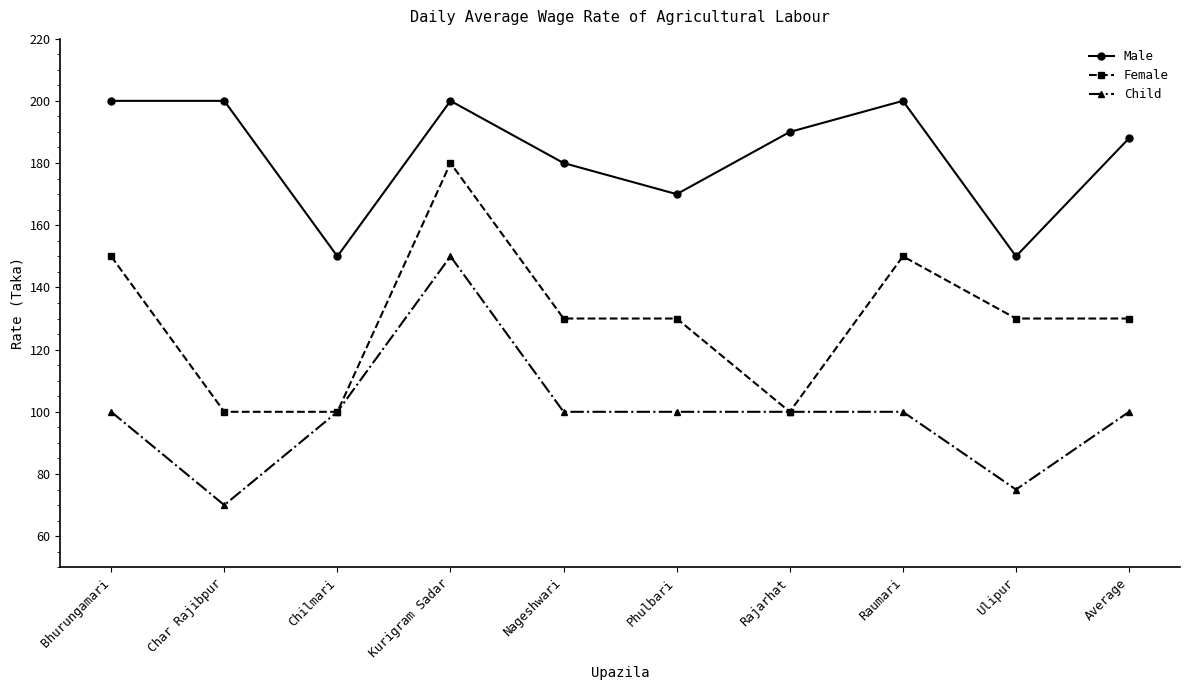

Between Char Rajibpur and Raumari, which series saw the biggest shift?

Female